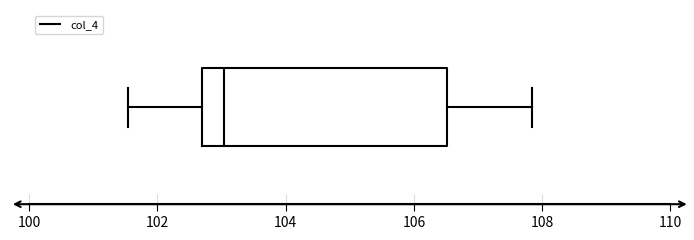

Where is the left edge of the box on the x-axis? The values are not printed on the chart, so give them approximately, as read against the axis.

102.6